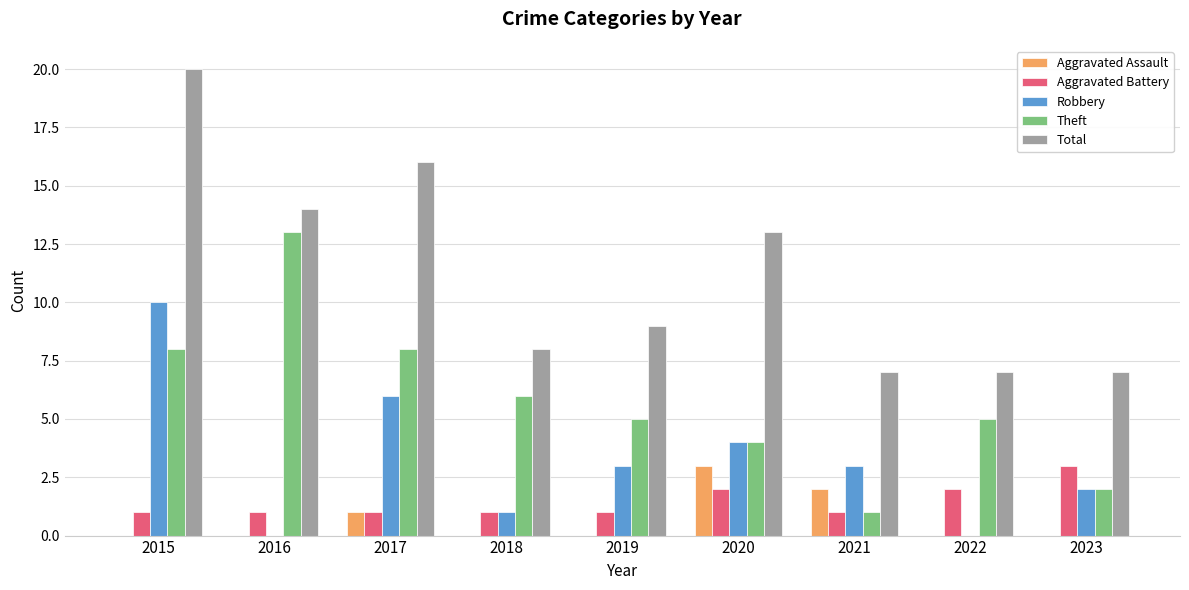

Reading left to right, extract all data points from this chart.

Aggravated Assault: 0	0	1	0	0	3	2	0	0
Aggravated Battery: 1	1	1	1	1	2	1	2	3
Robbery: 10	0	6	1	3	4	3	0	2
Theft: 8	13	8	6	5	4	1	5	2
Total: 20	14	16	8	9	13	7	7	7